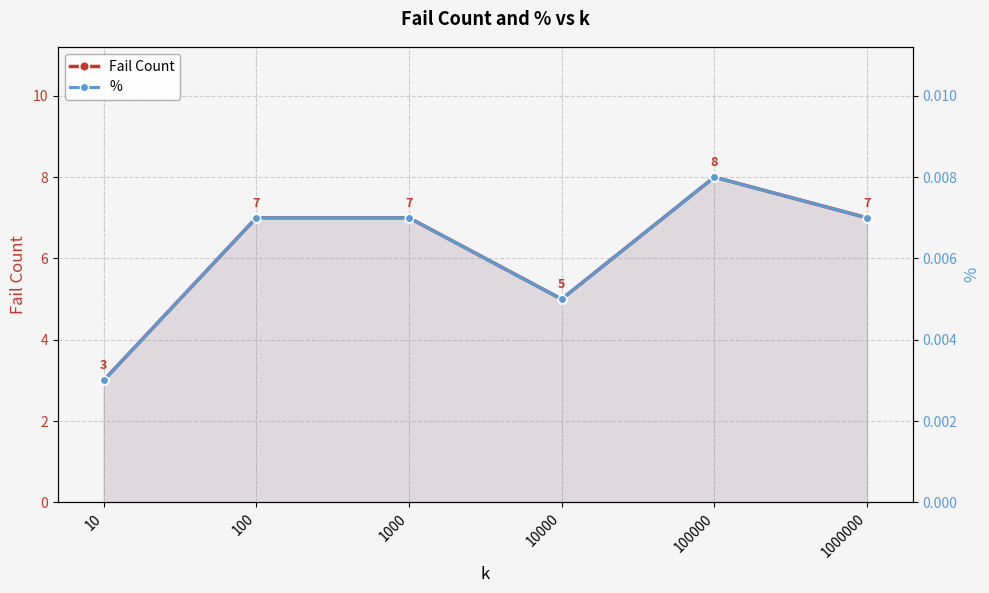

How many values in the Fail Count series are below 7?

2